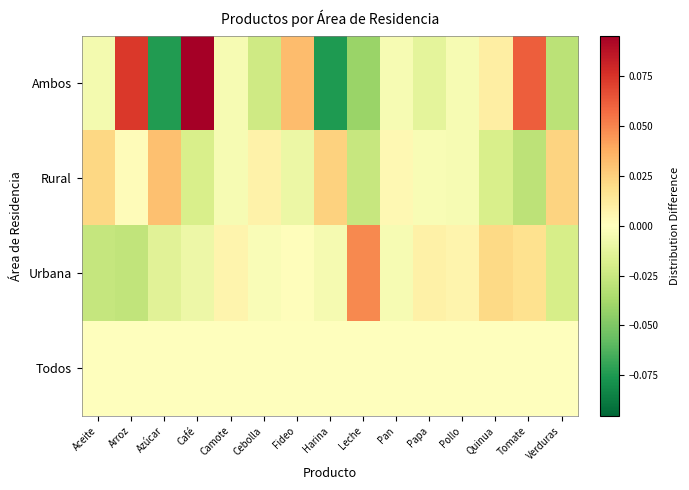

What is the total value across all series at Azúcar?

-0.1